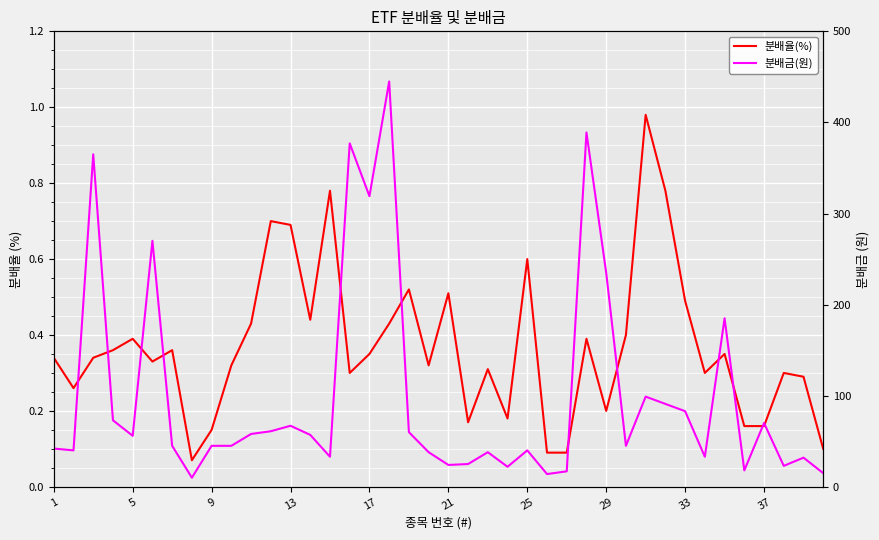

True or false: 분배율(%) has a value of 1.3 at 14.

False